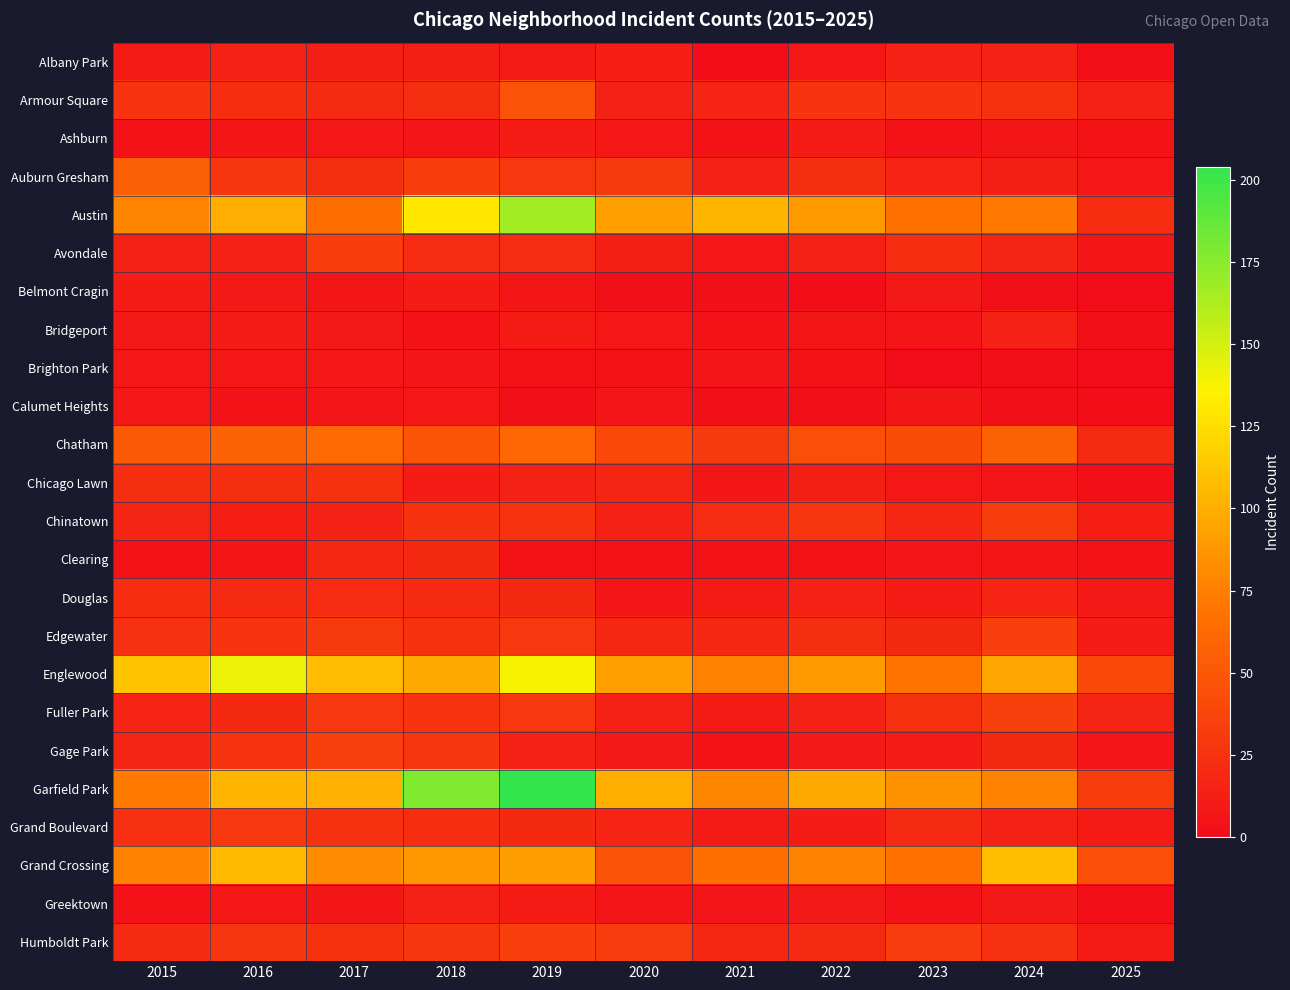

Rank the series by their maximum value, from lowest to highest.

Brighton Park, Calumet Heights, Ashburn, Belmont Cragin, Bridgeport, Albany Park, Greektown, Clearing, Douglas, Chicago Lawn, Grand Boulevard, Avondale, Chinatown, Edgewater, Humboldt Park, Fuller Park, Gage Park, Armour Square, Auburn Gresham, Chatham, Grand Crossing, Englewood, Austin, Garfield Park